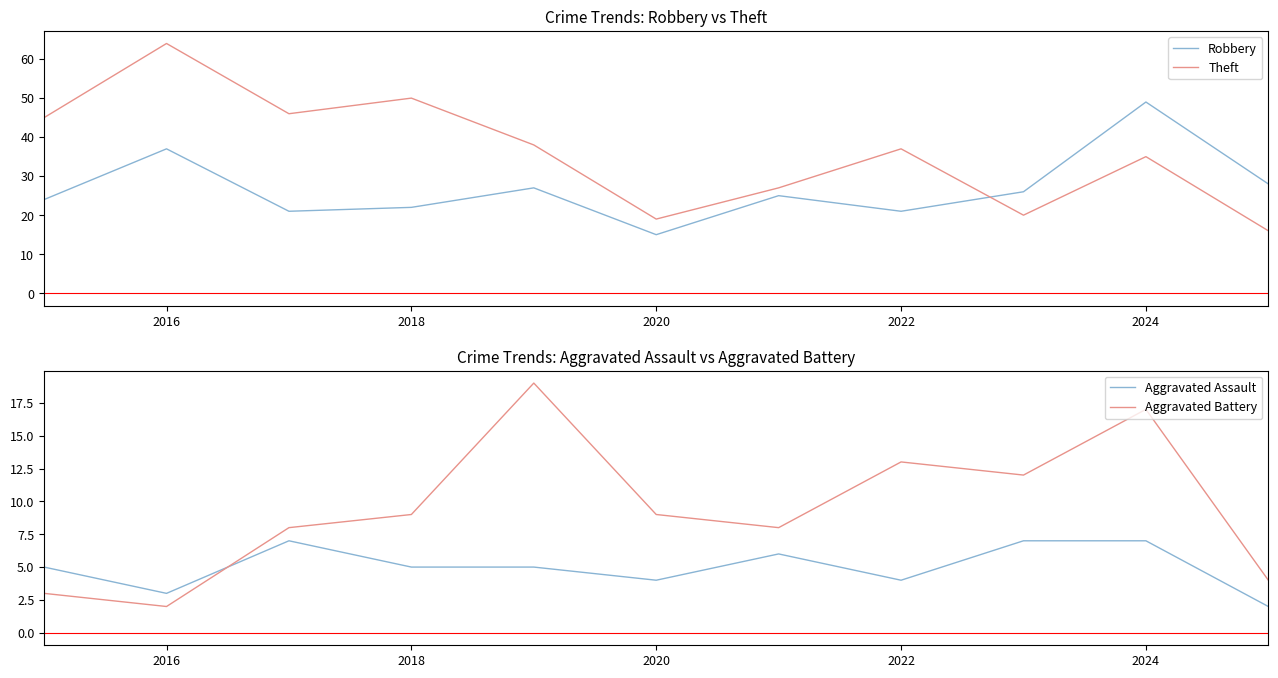

Which series has the largest total across all categories?

Theft